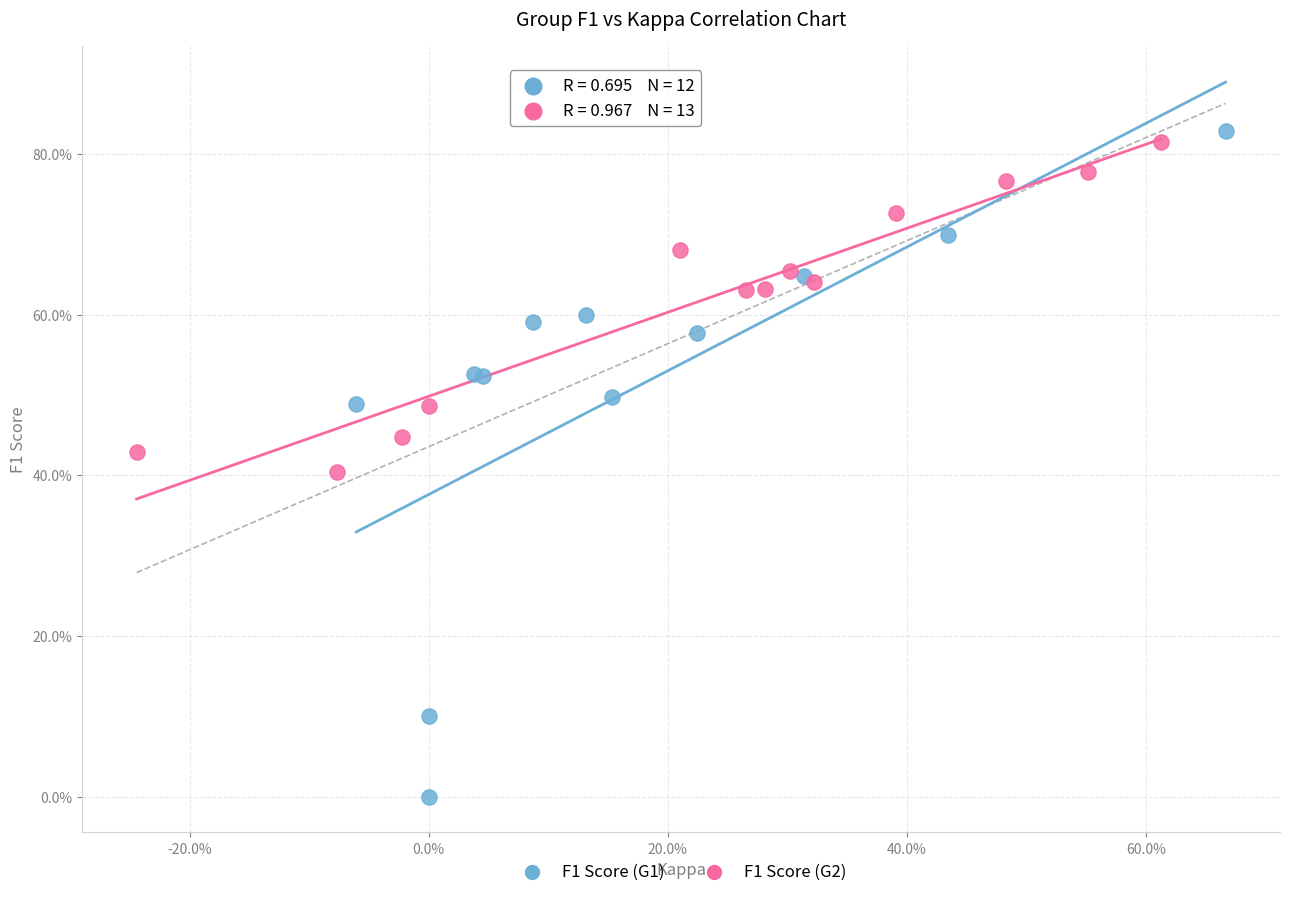

What are all the series names shown in the legend?

F1 Score (G1), F1 Score (G2)